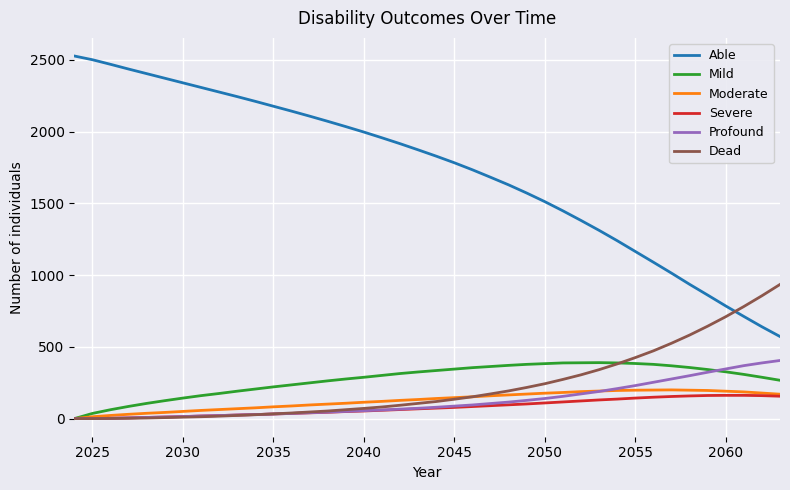

True or false: Able and Moderate cross at least once.

False